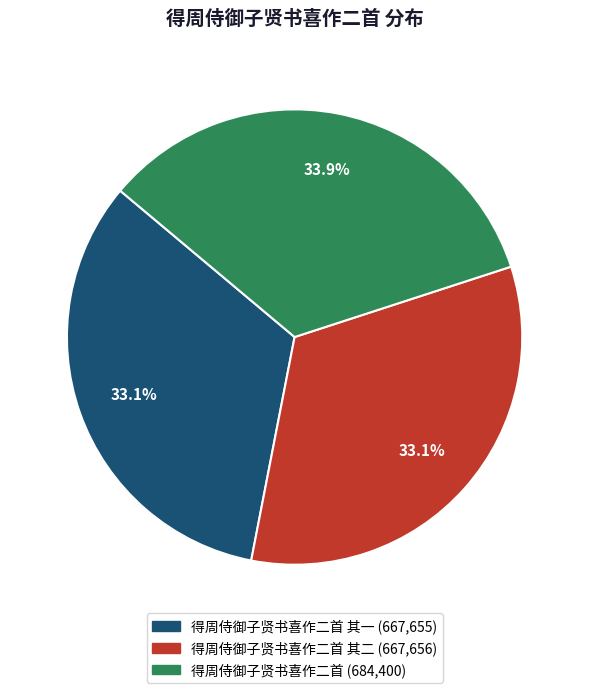

Is there a majority slice in this chart?

No